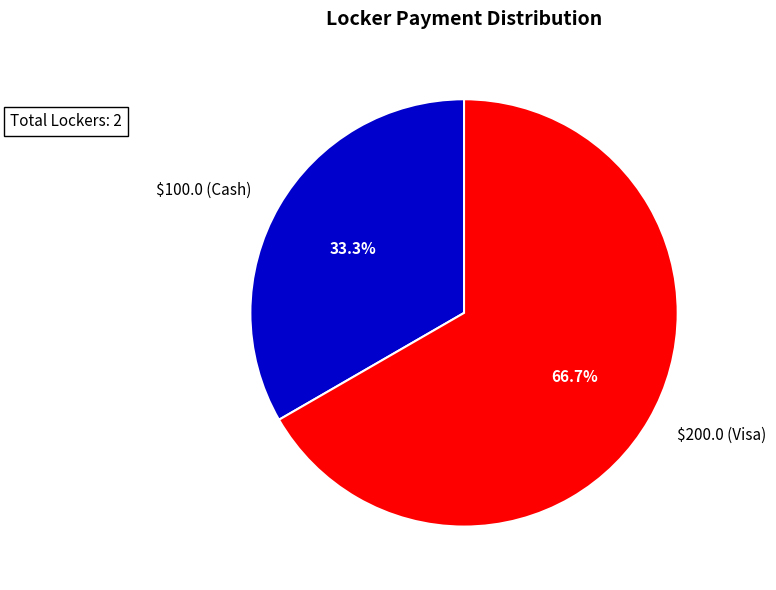

Does any single category account for the majority?

Yes